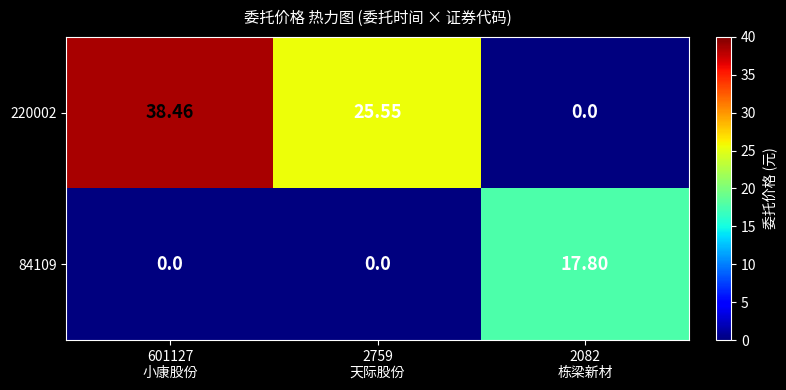

Count the number of data series in this chart.

2